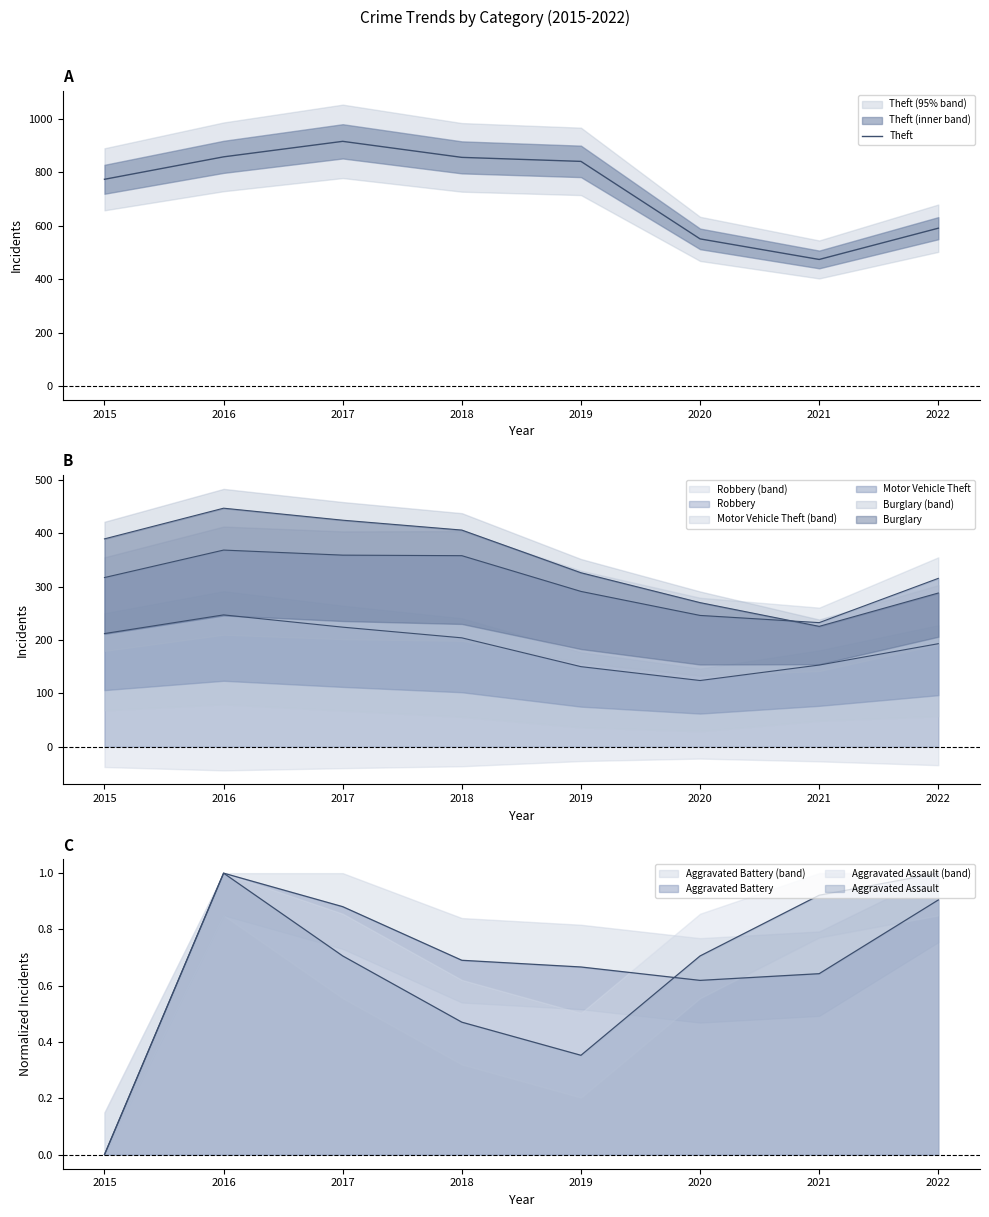

What is the maximum value shown in the chart?

916